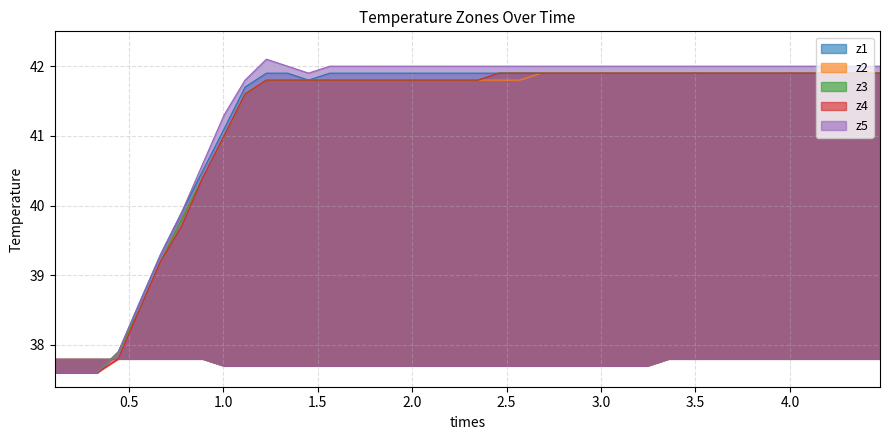

Reading right to left, extract all data points from this chart.

z1: 41.9	41.9	41.9	41.9	41.9	41.9	41.9	41.9	41.9	41.9	41.9	41.9	41.9	41.9	41.9	41.9	41.9	41.9	41.9	41.9	41.9	41.9	41.9	41.9	41.9	41.9	41.9	41.8	41.9	41.9	41.7	41.1	40.5	39.9	39.3	38.6	37.9	37.6	37.6	37.6
z2: 41.9	41.9	41.9	41.9	41.9	41.9	41.9	41.9	41.9	41.9	41.9	41.9	41.9	41.9	41.9	41.9	41.9	41.8	41.8	41.8	41.8	41.8	41.8	41.8	41.8	41.8	41.8	41.8	41.8	41.8	41.6	41.0	40.4	39.8	39.2	38.5	37.9	37.6	37.6	37.6
z3: 41.9	41.9	41.9	41.9	41.9	41.9	41.9	41.9	41.9	41.9	41.9	41.9	41.9	41.9	41.9	41.9	41.9	41.9	41.9	41.8	41.8	41.8	41.8	41.8	41.8	41.8	41.8	41.8	41.8	41.8	41.6	41.0	40.4	39.8	39.2	38.5	37.9	37.6	37.6	37.6
z4: 41.9	41.9	41.9	41.9	41.9	41.9	41.9	41.9	41.9	41.9	41.9	41.9	41.9	41.9	41.9	41.9	41.9	41.9	41.9	41.8	41.8	41.8	41.8	41.8	41.8	41.8	41.8	41.8	41.8	41.8	41.6	41.0	40.4	39.7	39.2	38.5	37.8	37.6	37.6	37.6
z5: 42.0	42.0	42.0	42.0	42.0	42.0	42.0	42.0	42.0	42.0	42.0	42.0	42.0	42.0	42.0	42.0	42.0	42.0	42.0	42.0	42.0	42.0	42.0	42.0	42.0	42.0	42.0	41.9	42.0	42.1	41.8	41.3	40.6	39.9	39.3	38.6	37.9	37.6	37.6	37.6